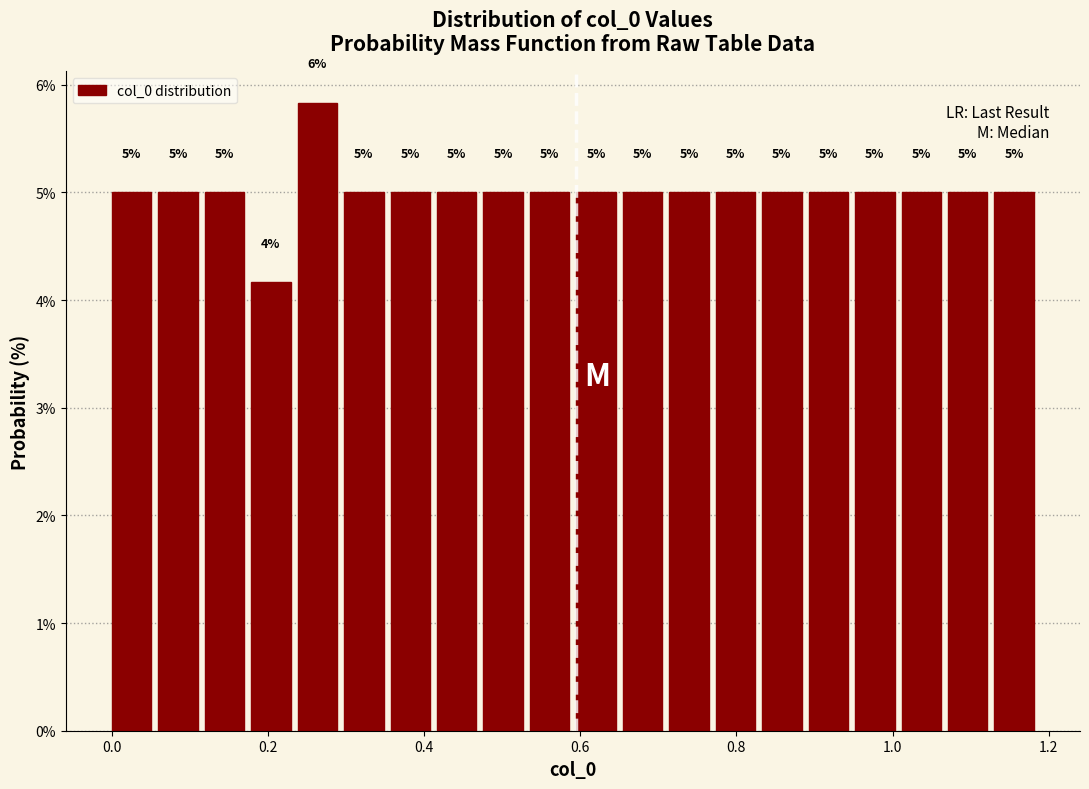

Around what value on the x-axis is the tallest bar? Give the approximate position of its centre, as read against the axis.

0.26